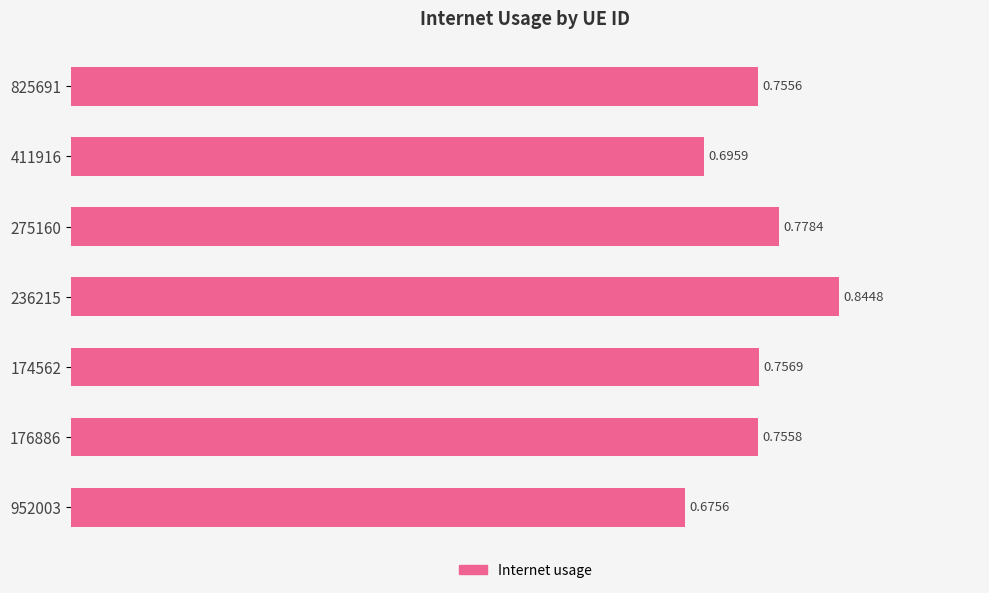

List the labels in order of value, largest first.

236215, 275160, 174562, 176886, 825691, 411916, 952003